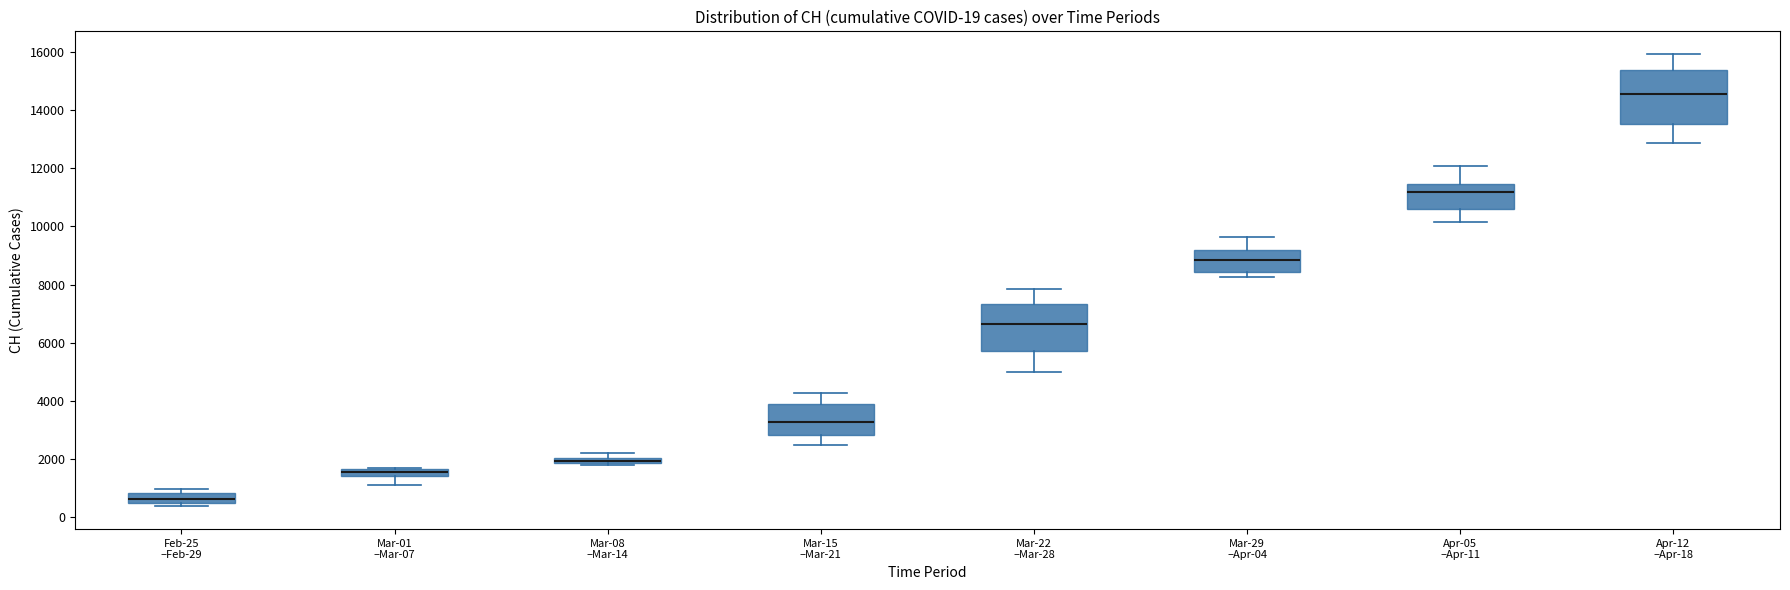

Comparing the boxes themselves (not the whiskers), which one is the tallest?

Apr-12 –Apr-18